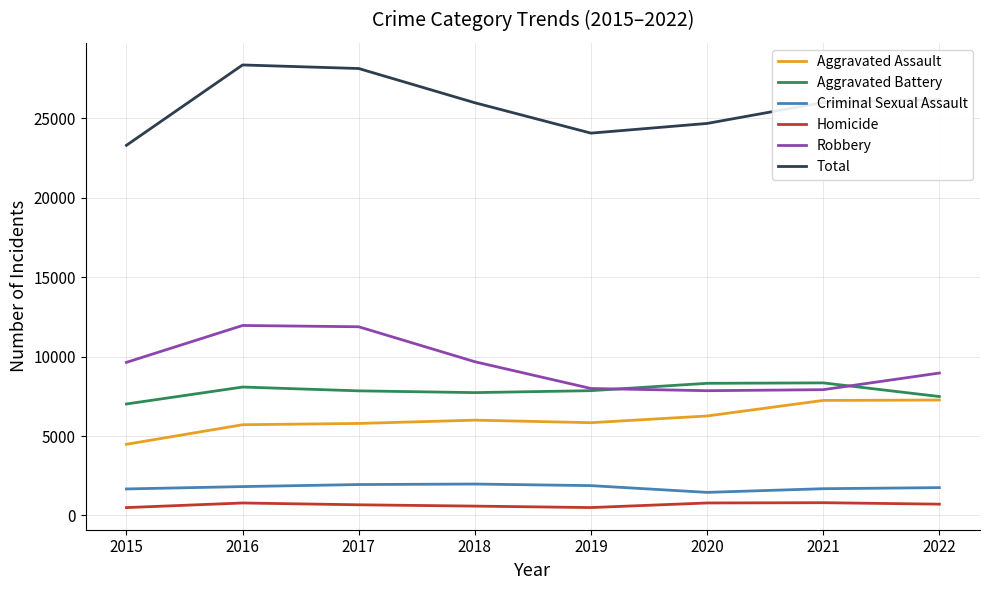

The Aggravated Battery series shows 8347 at 2021. True or false?

True